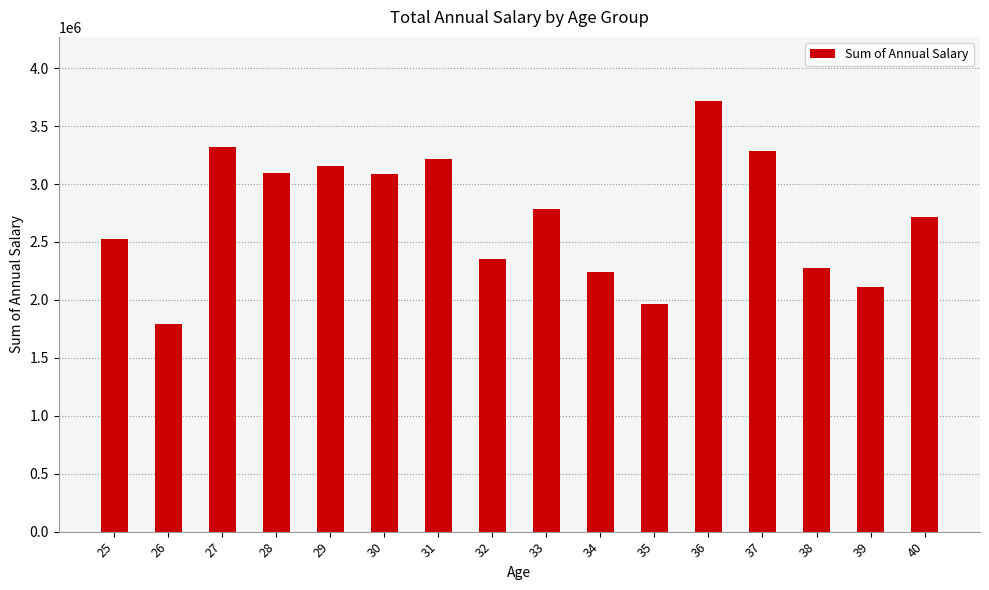

How many data points does each series have?

16